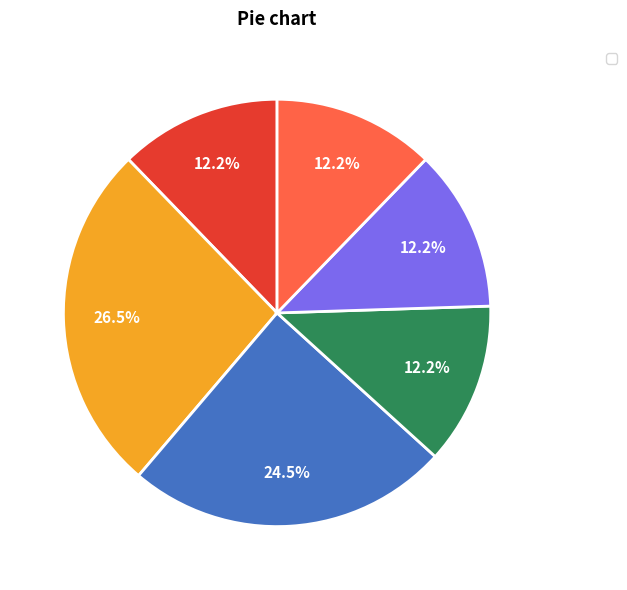

Does any single category account for the majority?

No